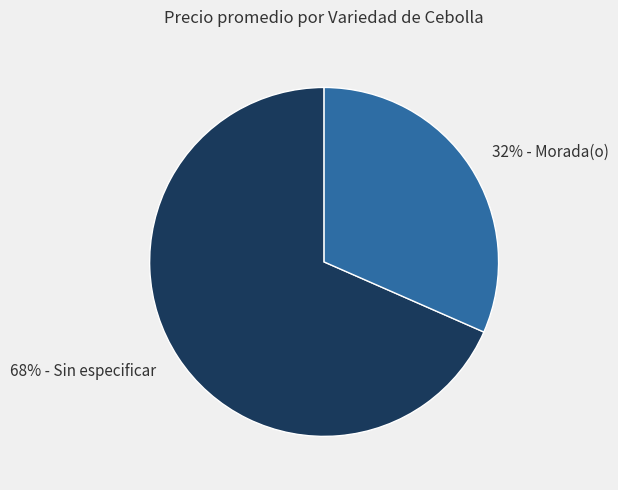

Count the number of slices in the pie.

2